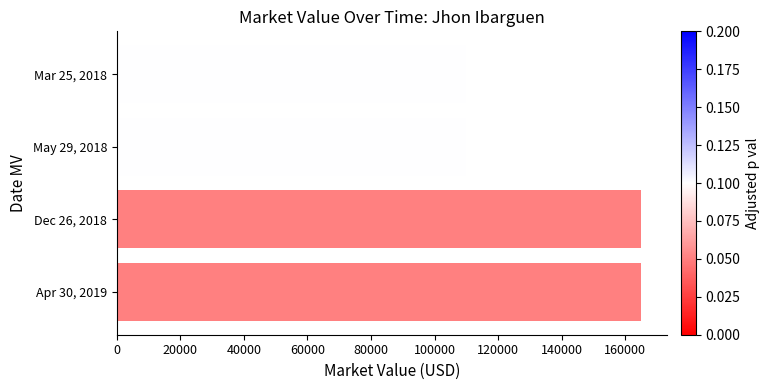

Count the number of categories in the chart.

4